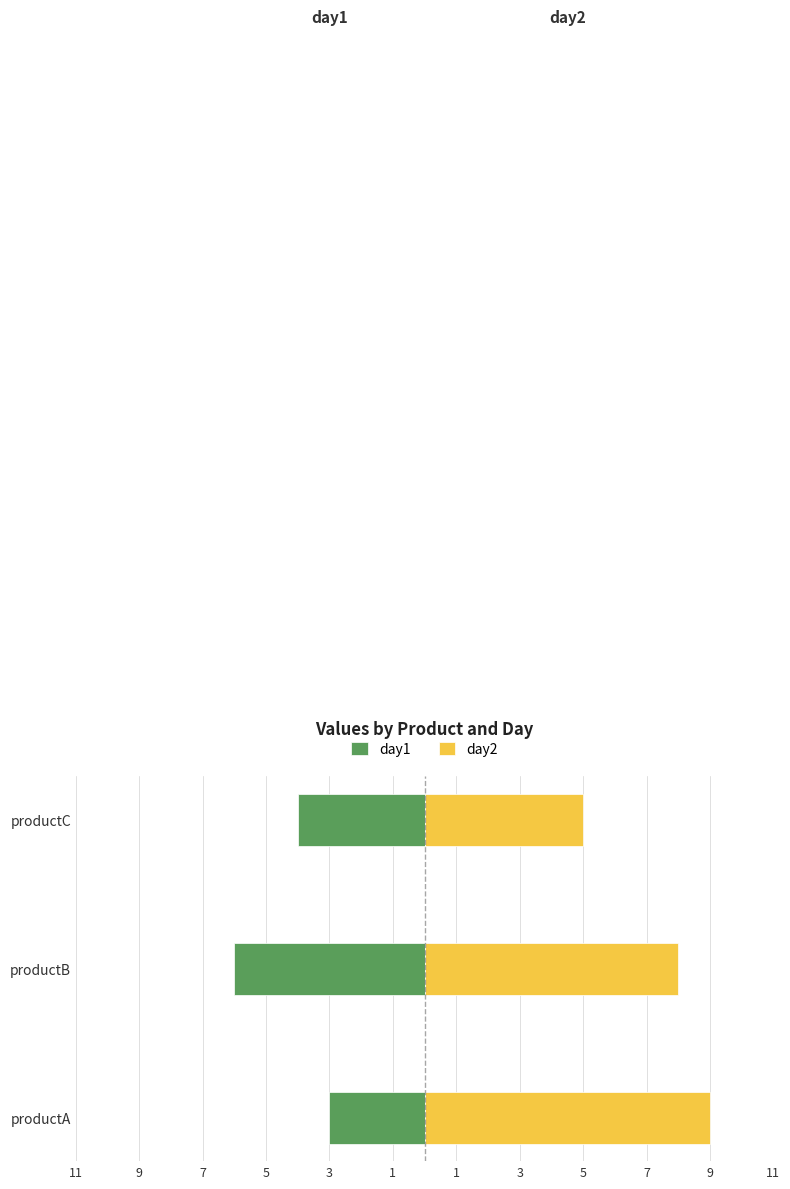

The day2 series shows 8 at productC. True or false?

False